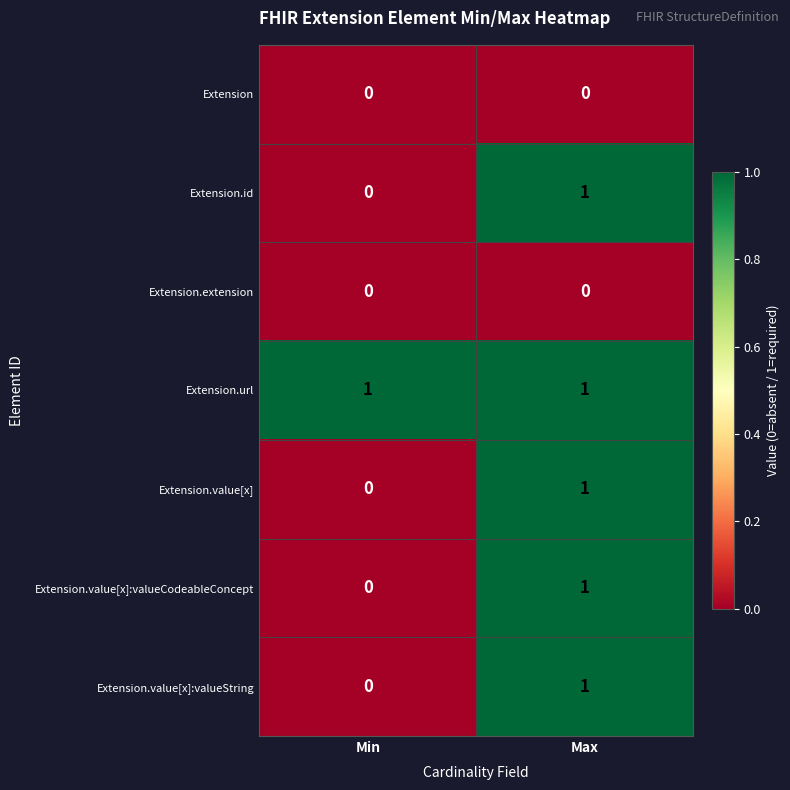

Reading right to left, list all the values displayed in this chart.

Extension: 0	0
Extension.id: 1	0
Extension.extension: 0	0
Extension.url: 1	1
Extension.value[x]: 1	0
Extension.value[x]:valueCodeableConcept: 1	0
Extension.value[x]:valueString: 1	0